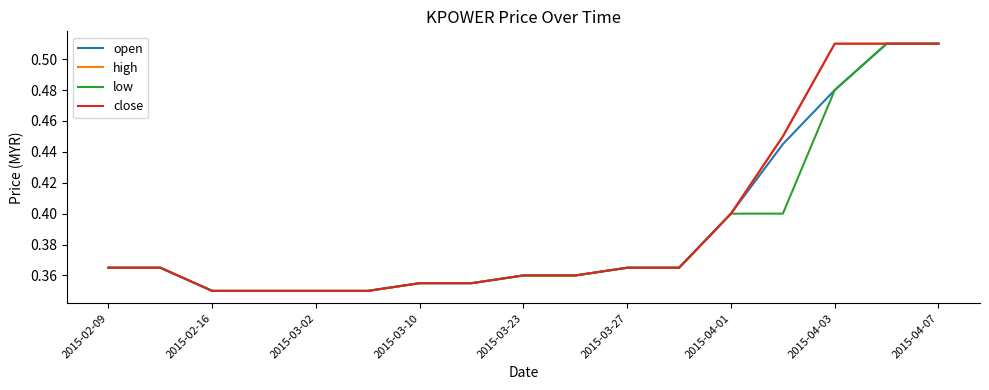

Does the chart display data point markers on the line(s)?

No